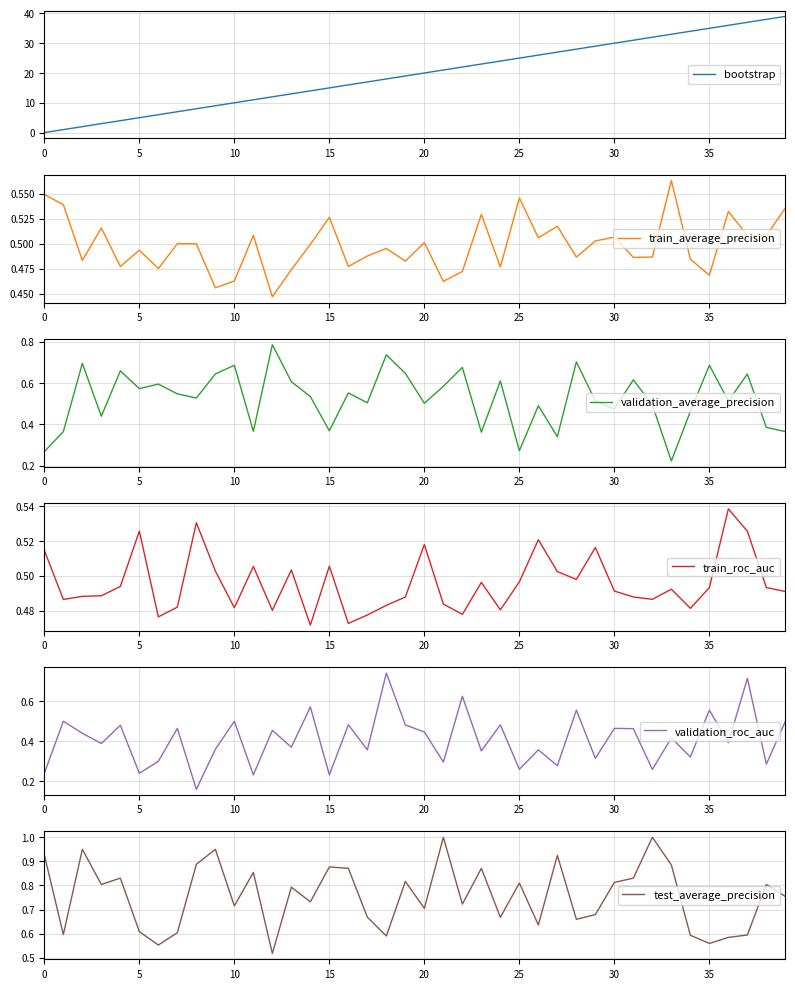

At which label does validation_average_precision reach its minimum?

33